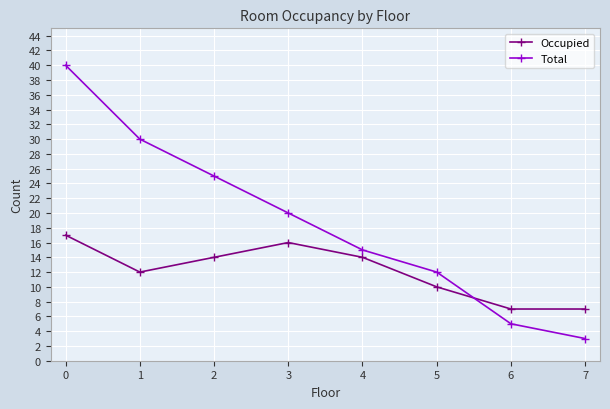

At how many categories does at least one series exceed 11?

6